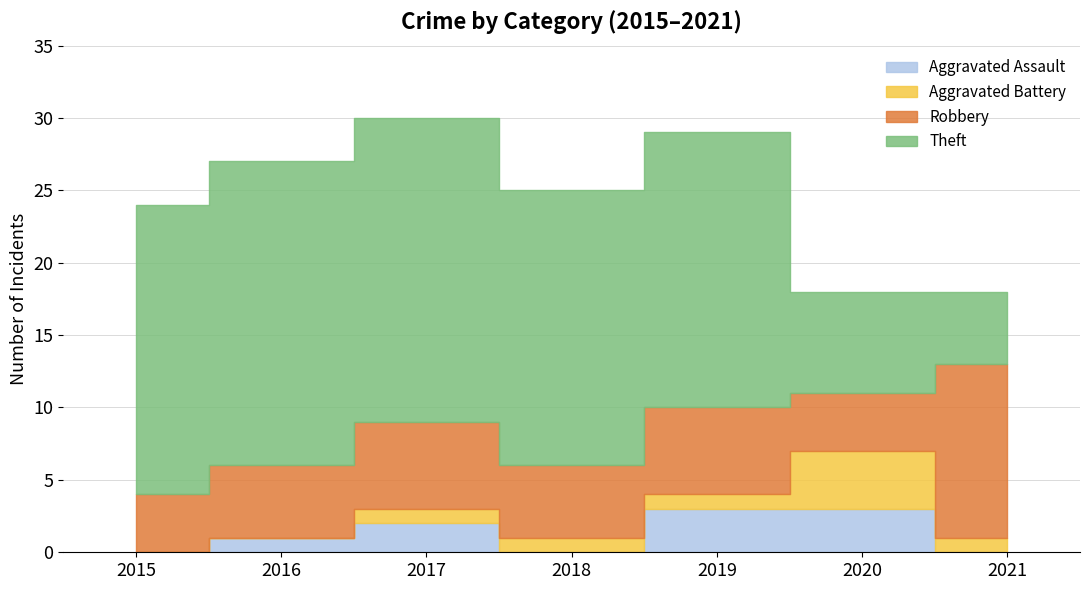

The value of Aggravated Battery at 2016 is 0. True or false?

True